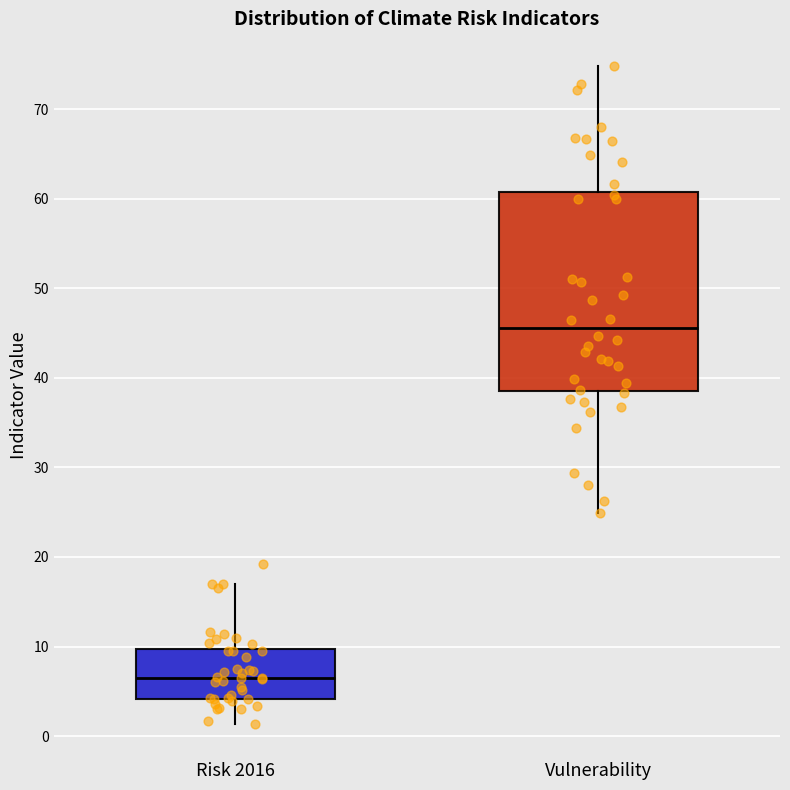

Reading left to right, read every box against the y-axis: the position of its median line, the range the box covers, and the ends of its whiskers. The values are not printed on the chart, so give them approximately, as read against the axis.

Risk 2016: median 7, box 4 to 10, whiskers 1 to 17
Vulnerability: median 46, box 39 to 61, whiskers 25 to 75